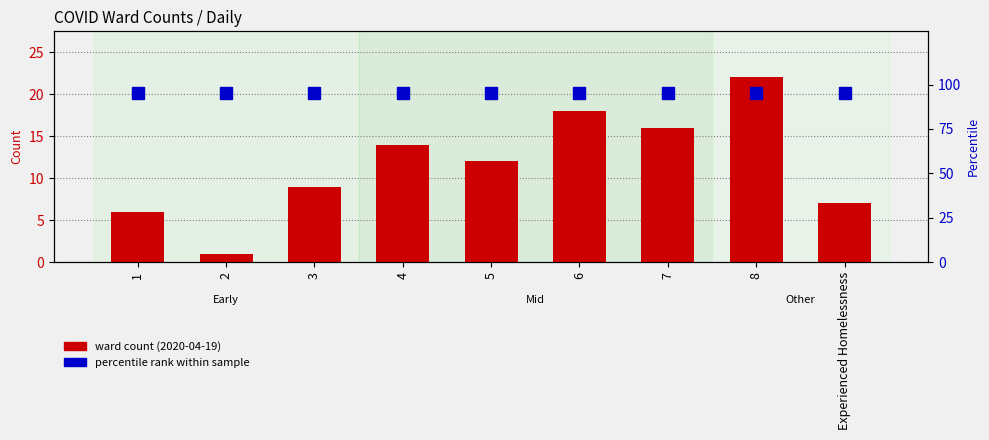

How many series are shown in this chart?

2